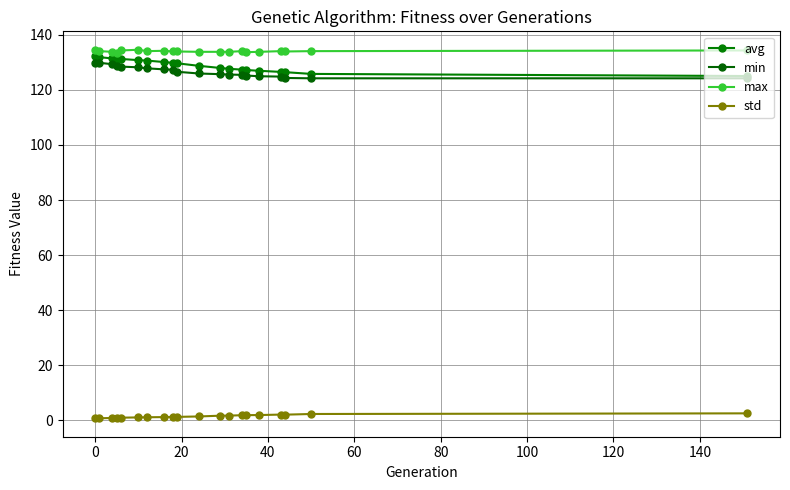

Reading right to left, transcribe all the data shown in this chart.

avg: 125.1	125.8	126.5	126.6	127.0	127.2	127.4	127.7	128.0	128.8	129.7	129.8	130.1	130.7	130.8	131.3	131.4	131.4	131.9	132.3
min: 124.2	124.2	124.3	124.8	125.0	125.2	125.5	125.6	125.7	126.0	126.6	127.3	127.5	127.8	128.2	128.5	128.7	129.3	129.8	129.8
max: 134.3	134.1	134.0	134.1	133.8	133.7	134.1	133.8	133.8	133.8	134.0	134.0	134.2	134.1	134.6	134.3	133.6	133.8	134.1	134.5
std: 2.5	2.2	2.0	2.0	1.9	1.8	1.8	1.7	1.6	1.3	1.2	1.2	1.1	1.1	1.0	0.9	0.8	0.8	0.7	0.7